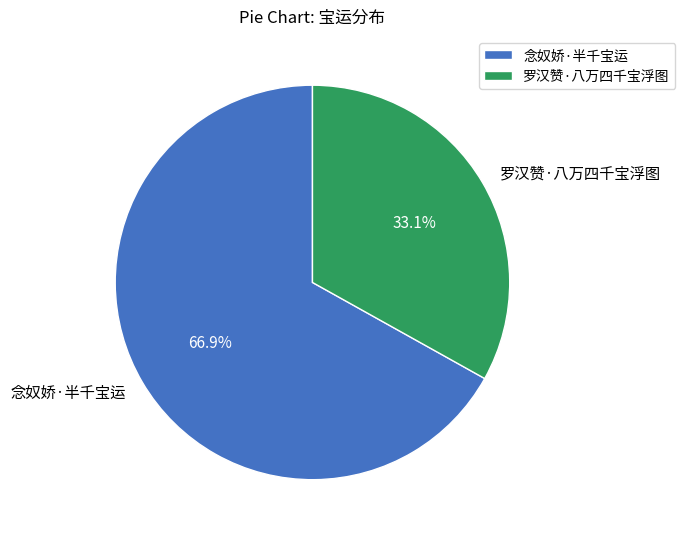

How many slices are in this pie chart?

2